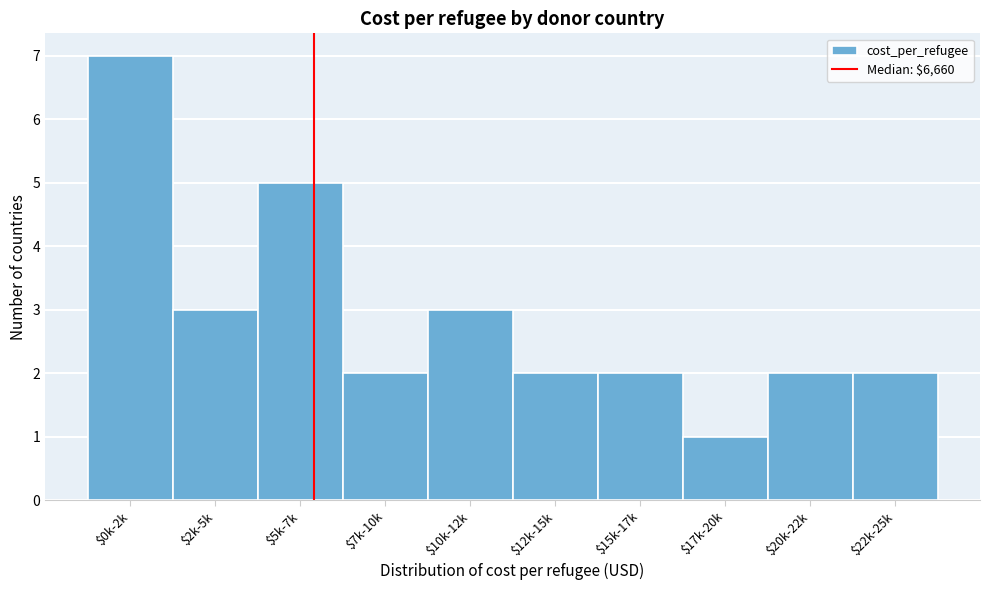

Reading left to right, list all the values displayed in this chart.

7	3	5	2	3	2	2	1	2	2